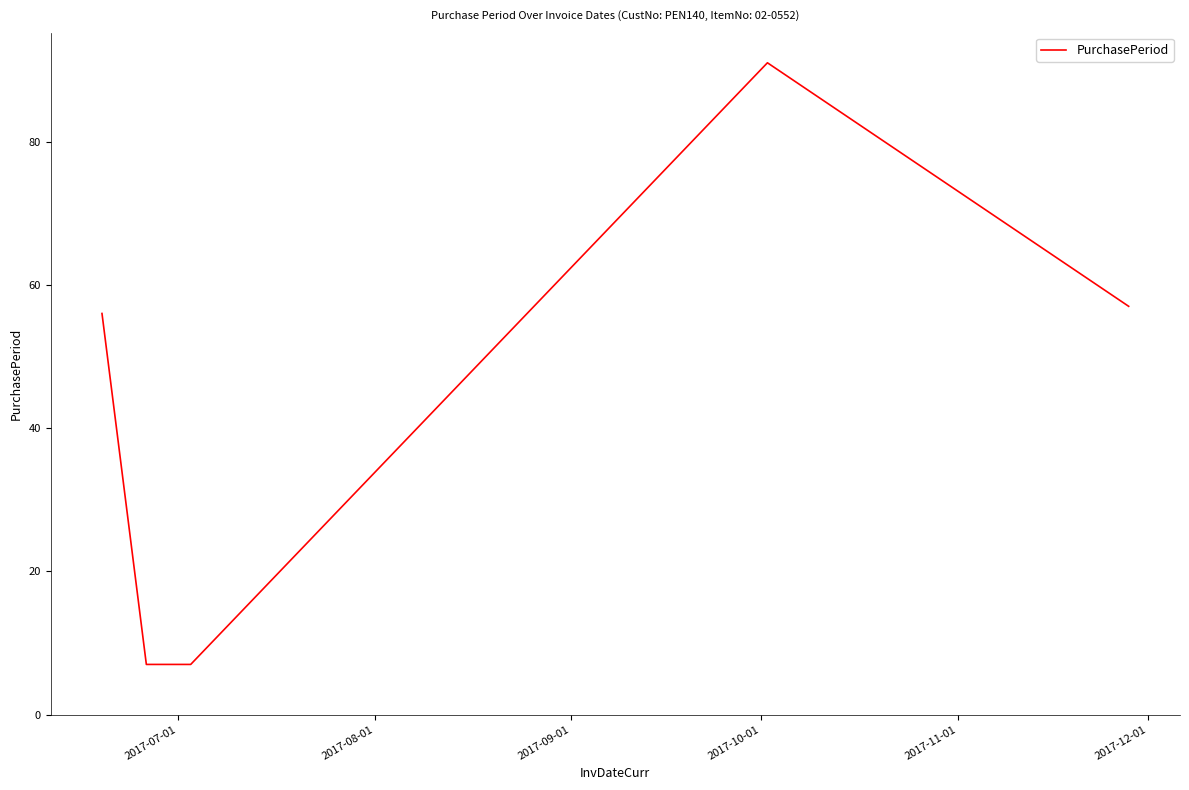

What is the minimum value shown in the chart?

7